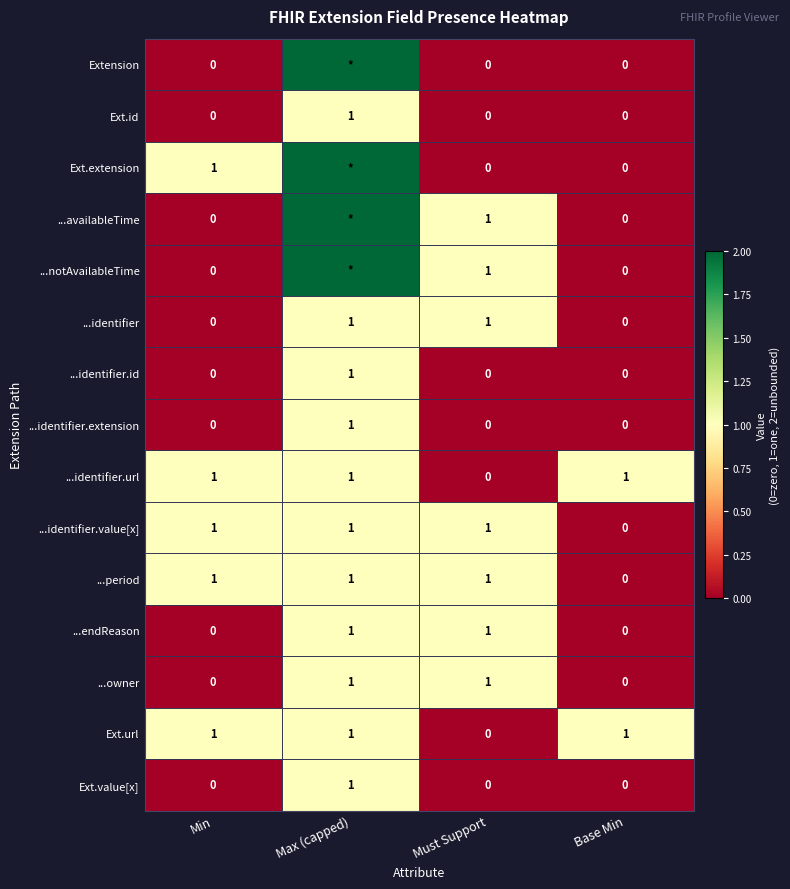

True or false: Ext.url has a value of 1 at Base Min.

True